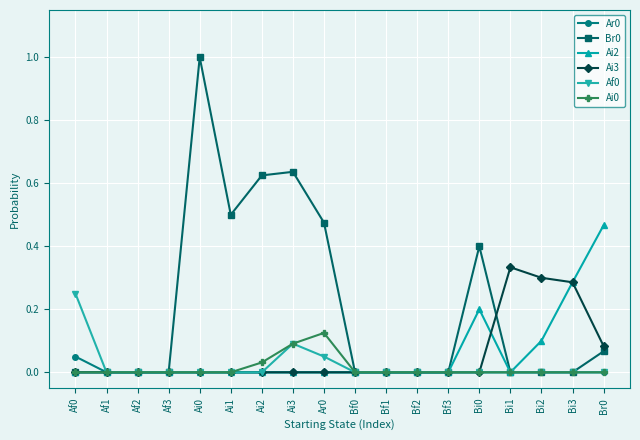

The value of Br0 at Bi0 is 0.4. True or false?

True